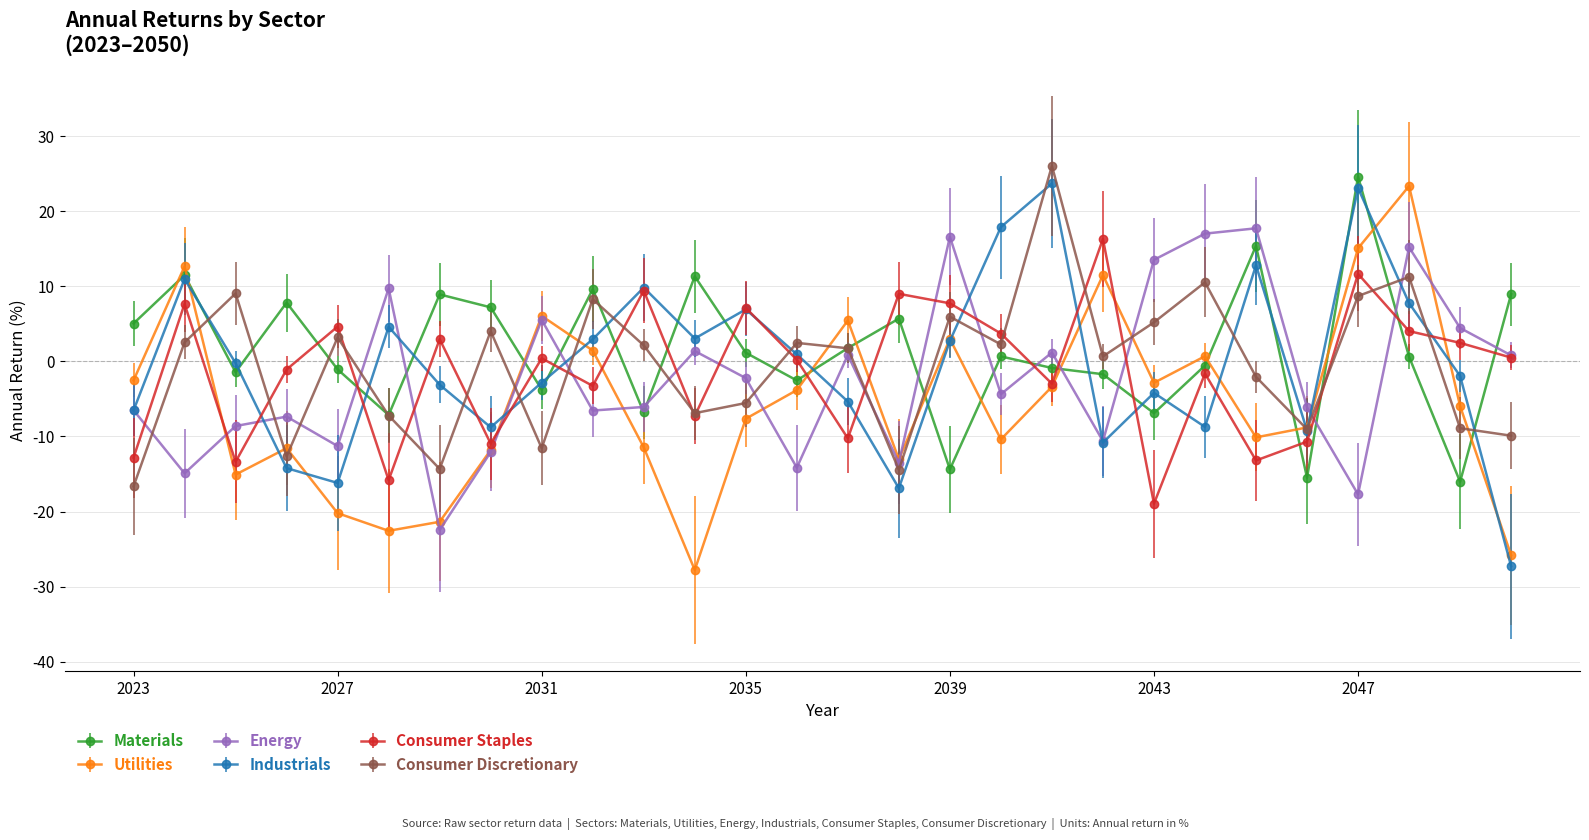

Does the chart display data point markers on the line(s)?

Yes